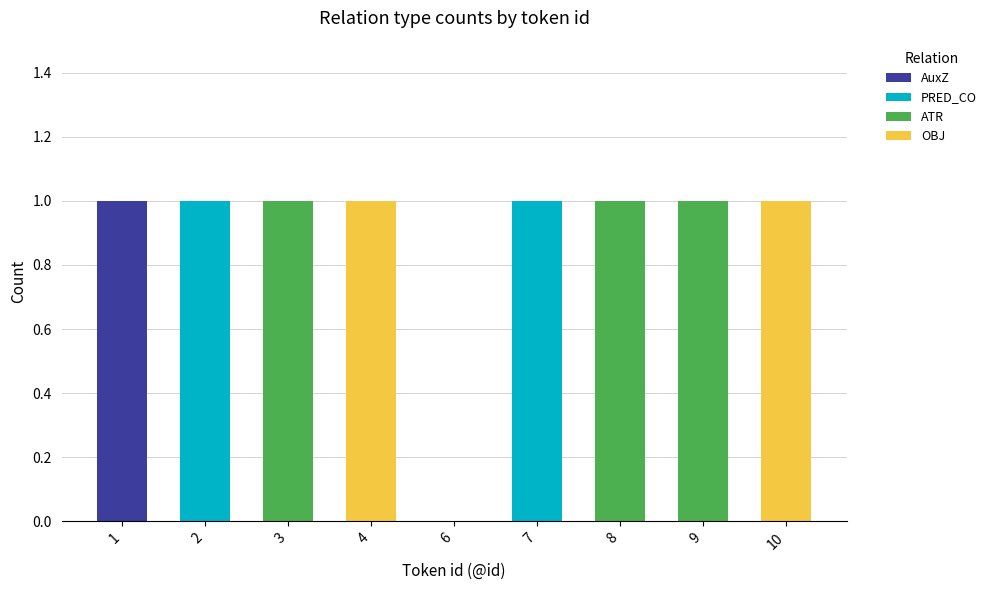

The value of AuxZ at 9 is 0. True or false?

True